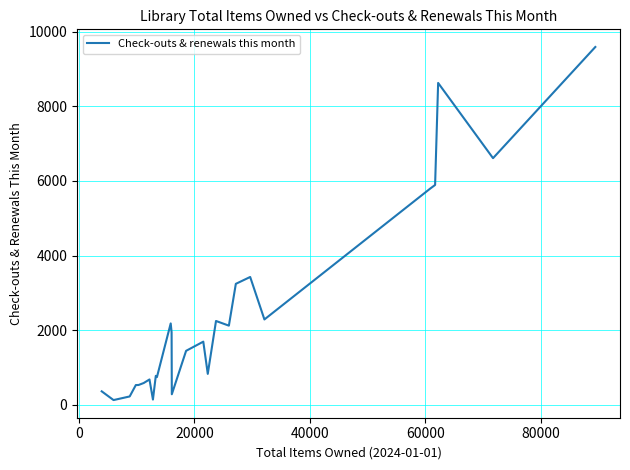

What is the greatest value displayed?

9588